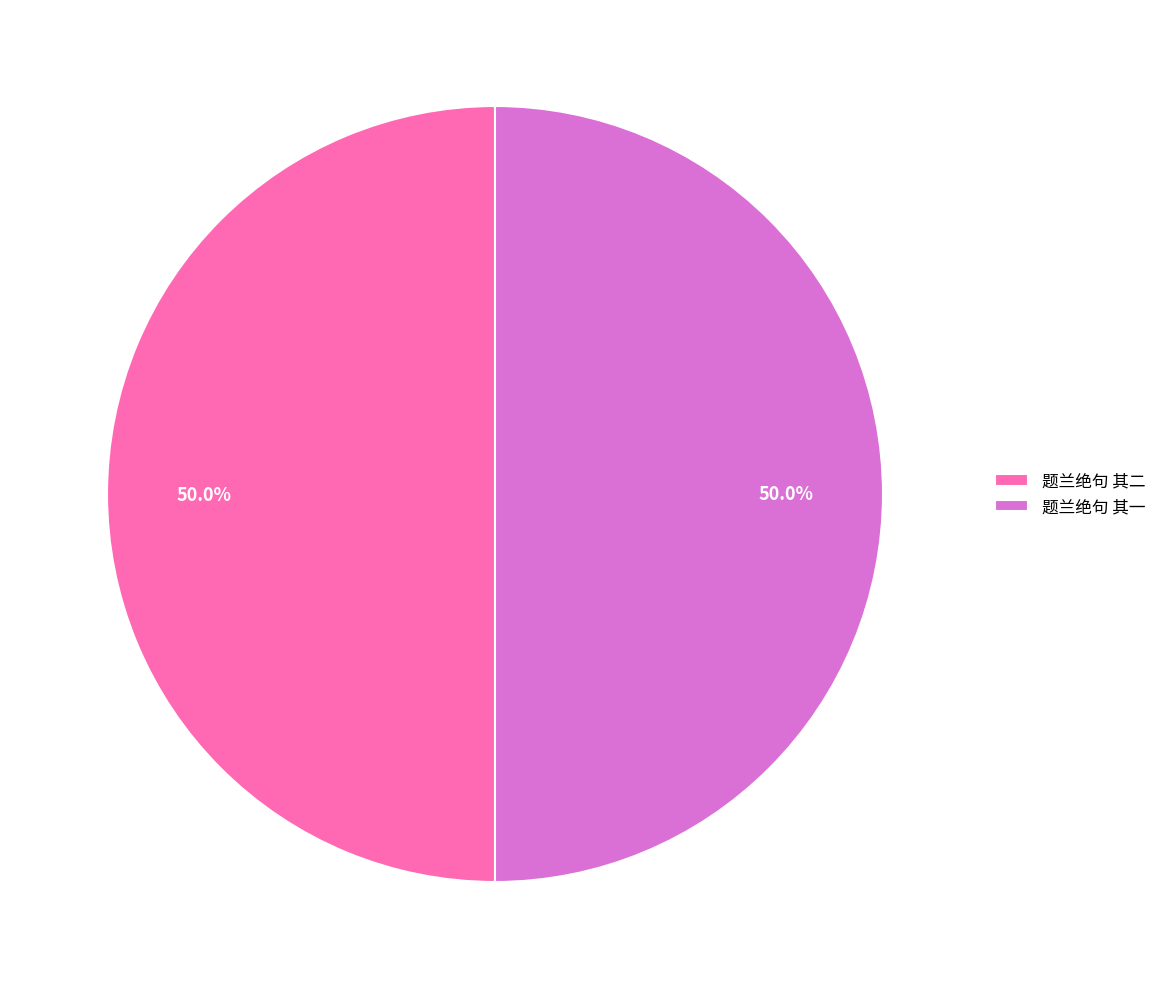

What portion of the pie excludes 题兰绝句 其二?

50.0%